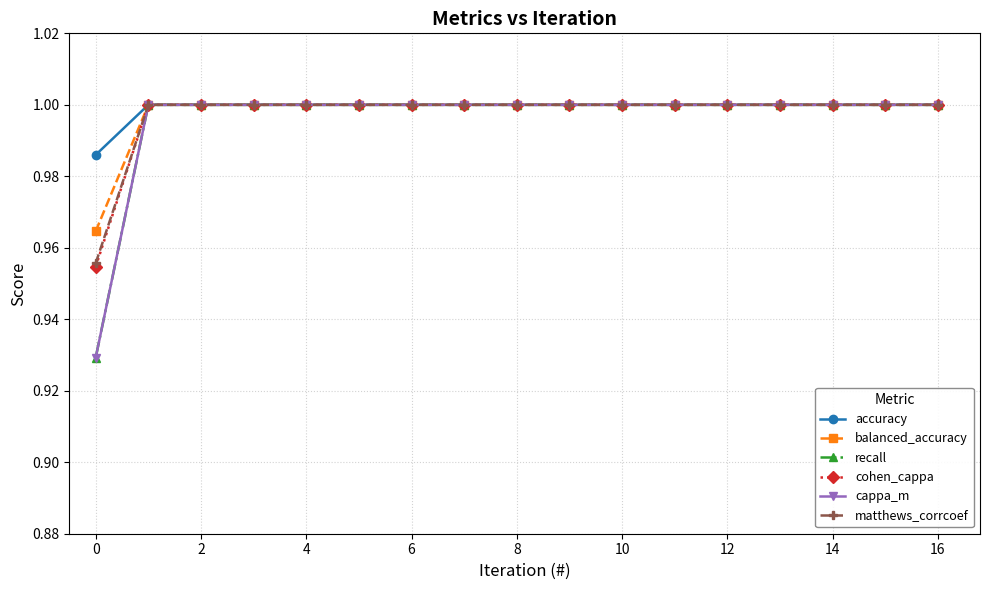

Is this an area chart (filled region under the line)?

No